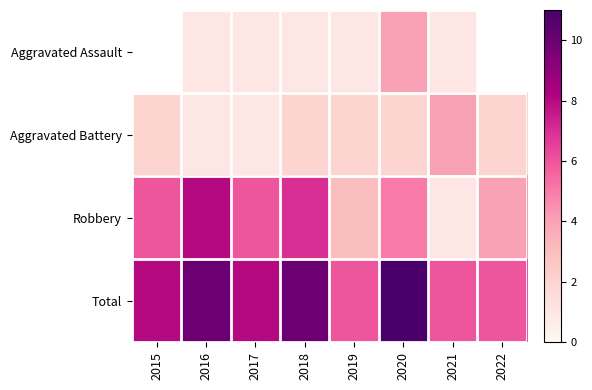

The value of Aggravated Battery at 2016 is 0.6. True or false?

False